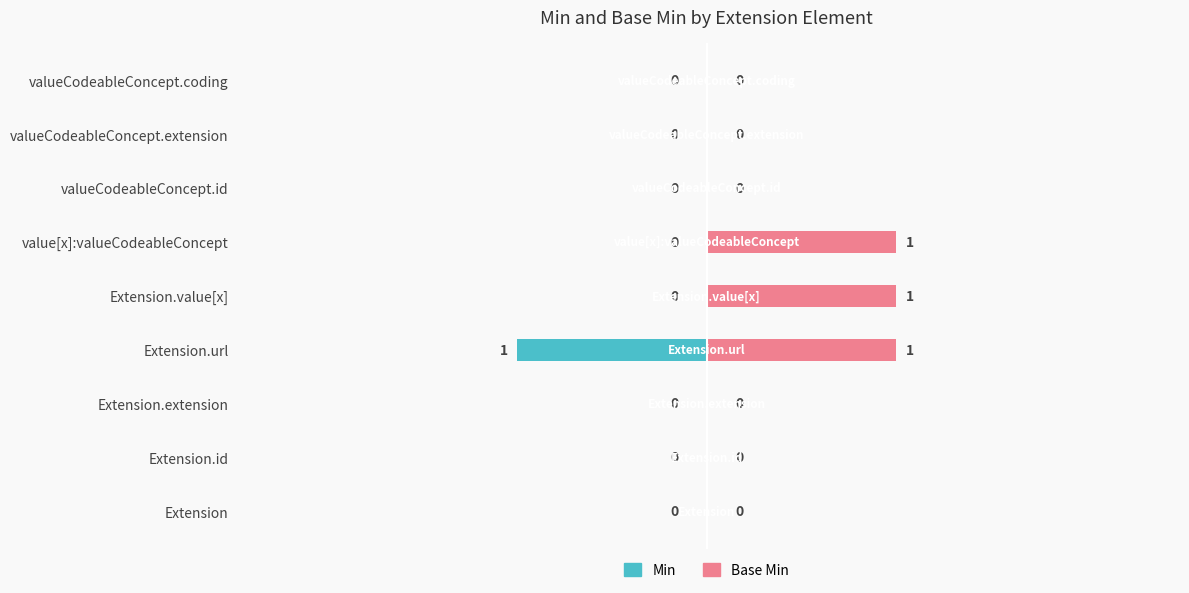

What are all the series names shown in the legend?

Min, Base Min